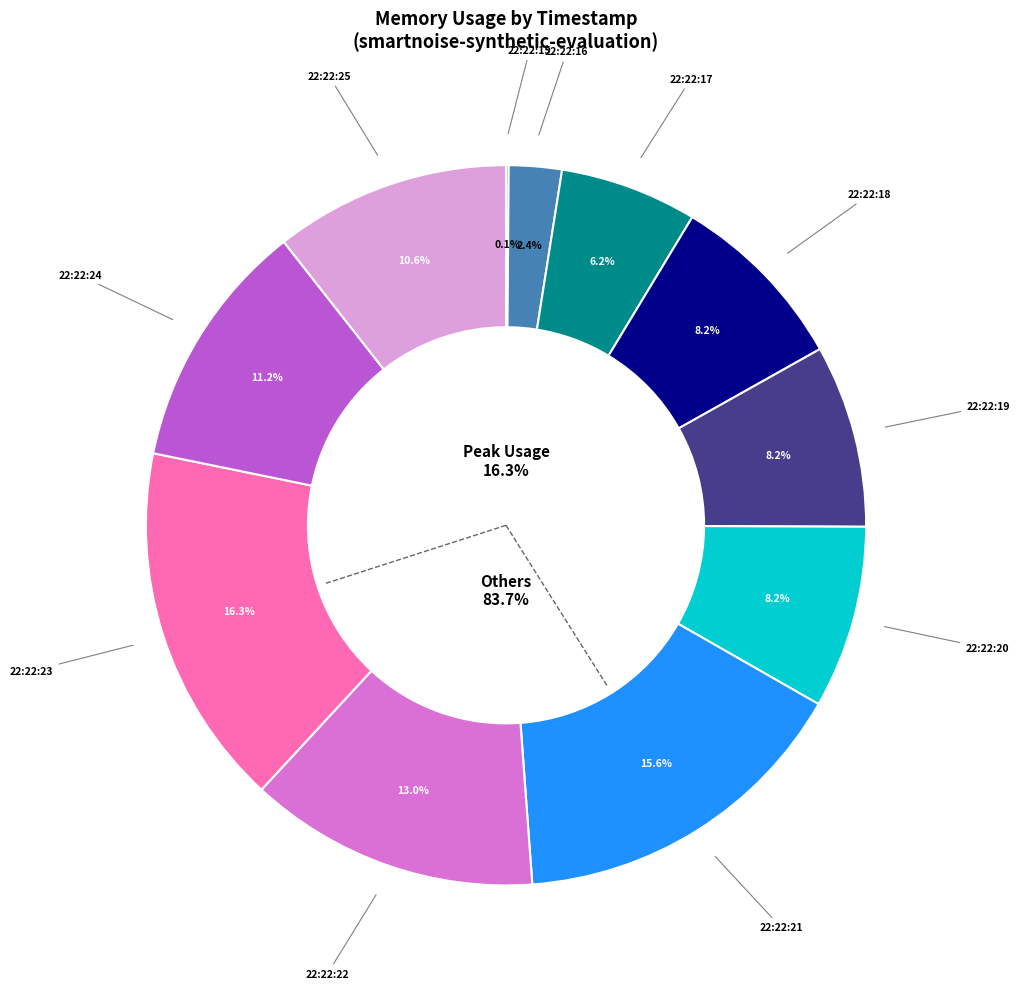

What is the total percentage of 22:22:19 and 22:22:25?

18.8%